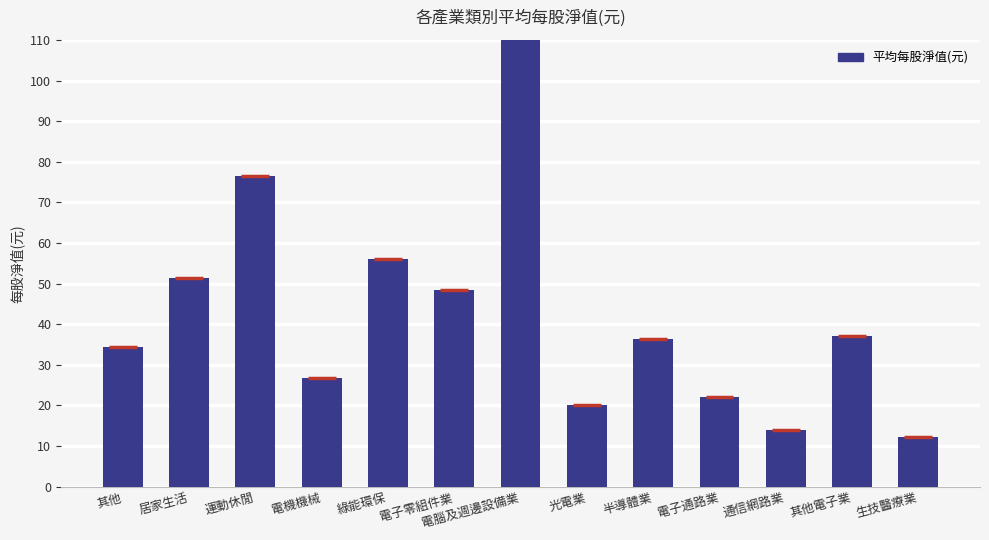

How many data points are less than 36?

6